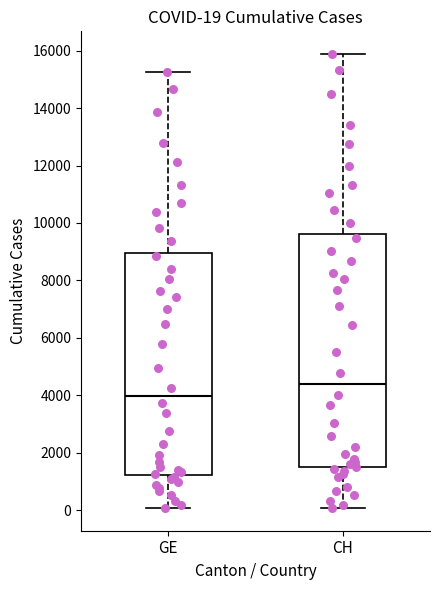

Which box's median line is the highest?

CH